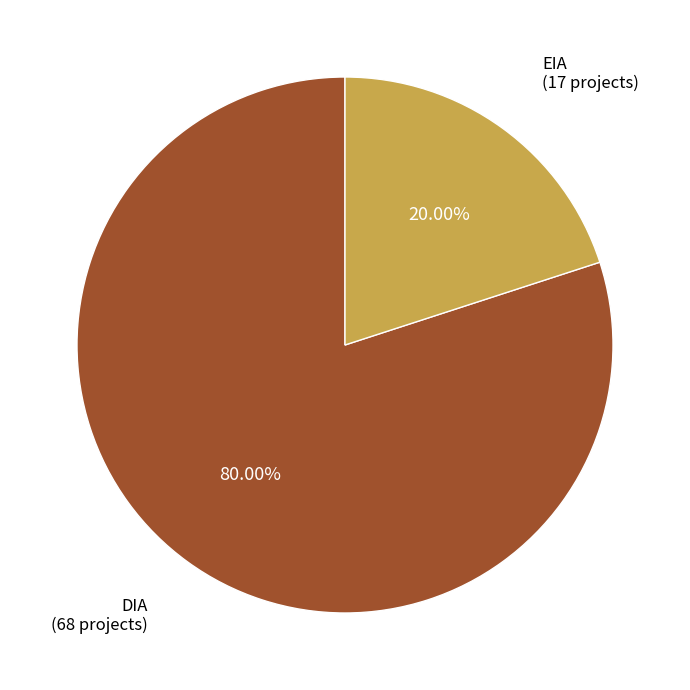

Is there any slice that represents more than half of the pie?

Yes